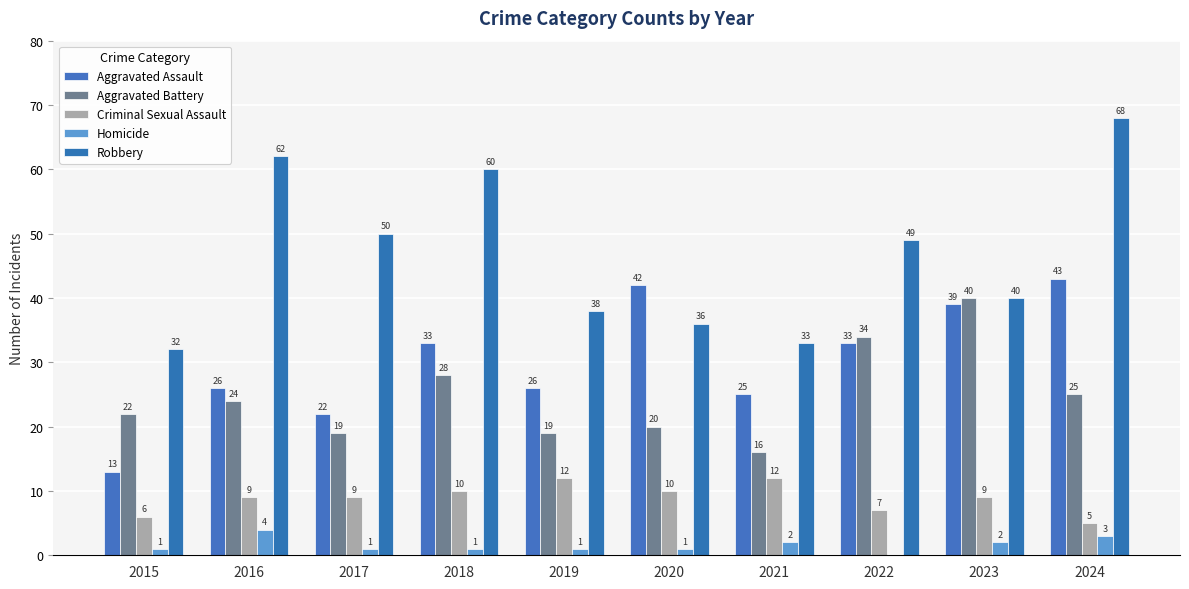

Count the number of data series in this chart.

5